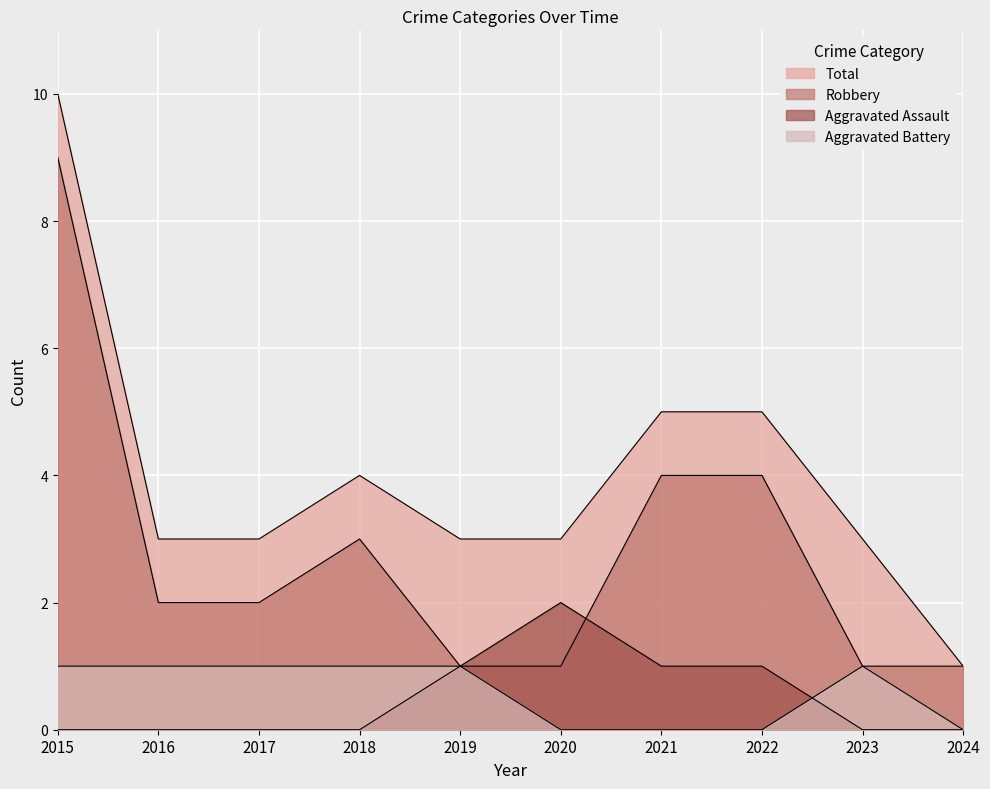

True or false: Aggravated Battery and Total intersect in this chart.

False